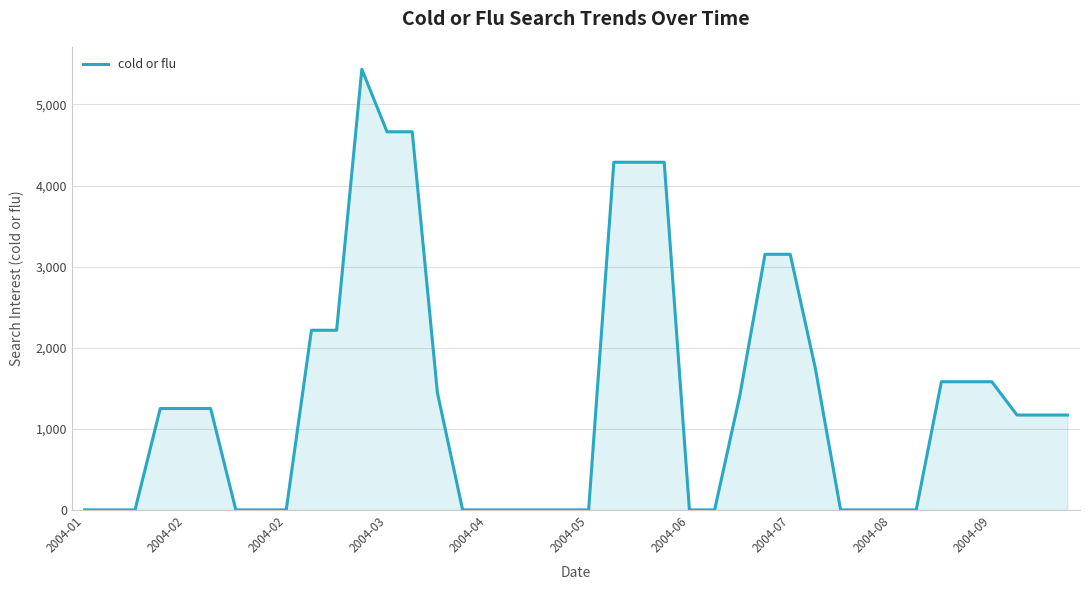

What is the difference between the maximum and minimum values?

5434.6